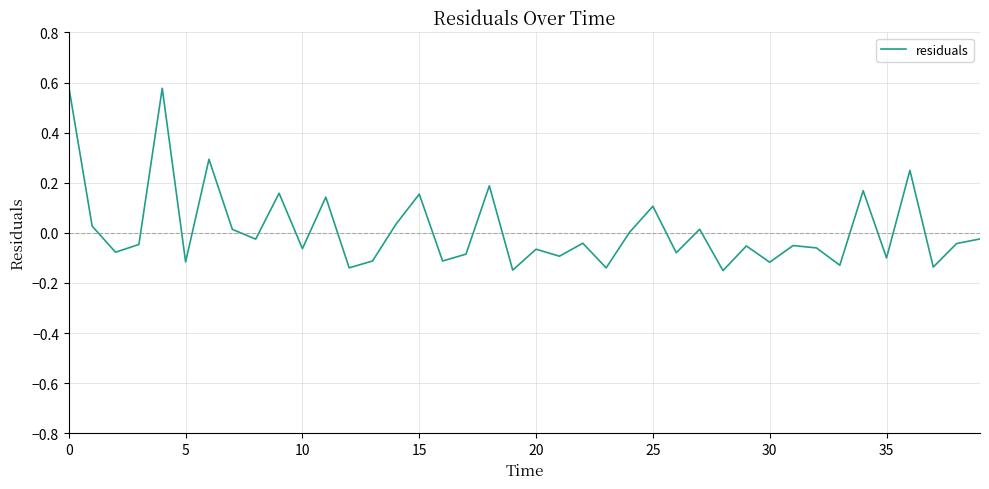

What is the difference between the maximum and minimum values?

0.7